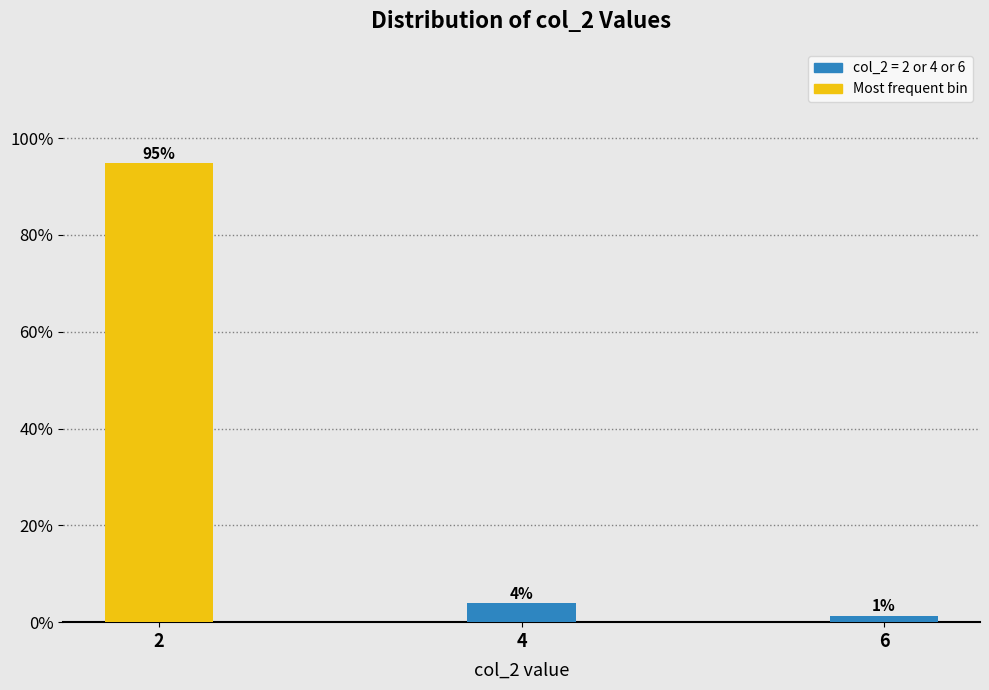

How many bars are there in total?

3